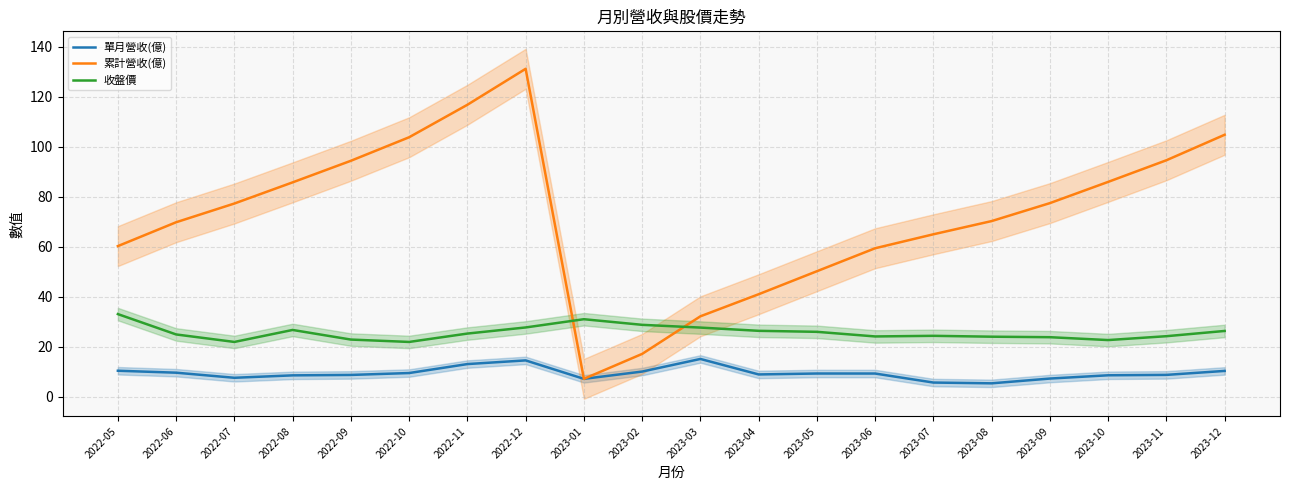

The 收盤價 series shows 38.8 at 2022-10. True or false?

False